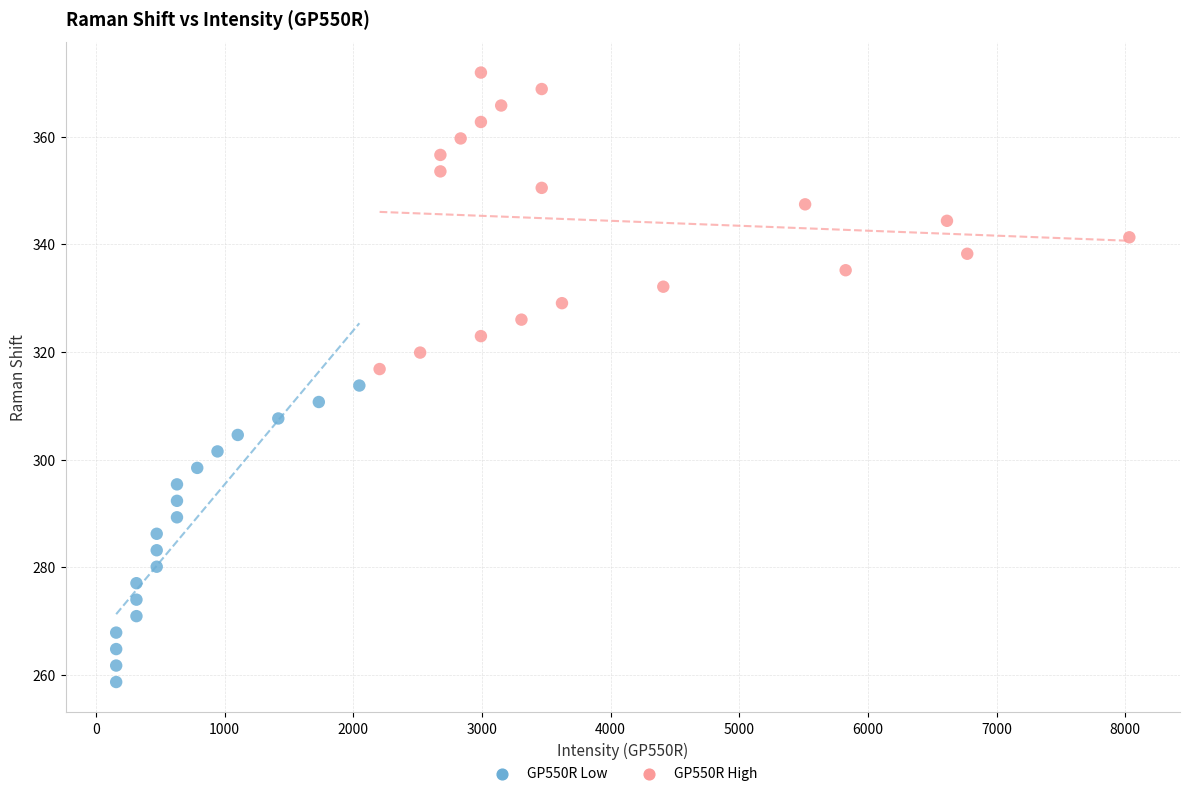

Which series contains the lowest Y value?

GP550R Low